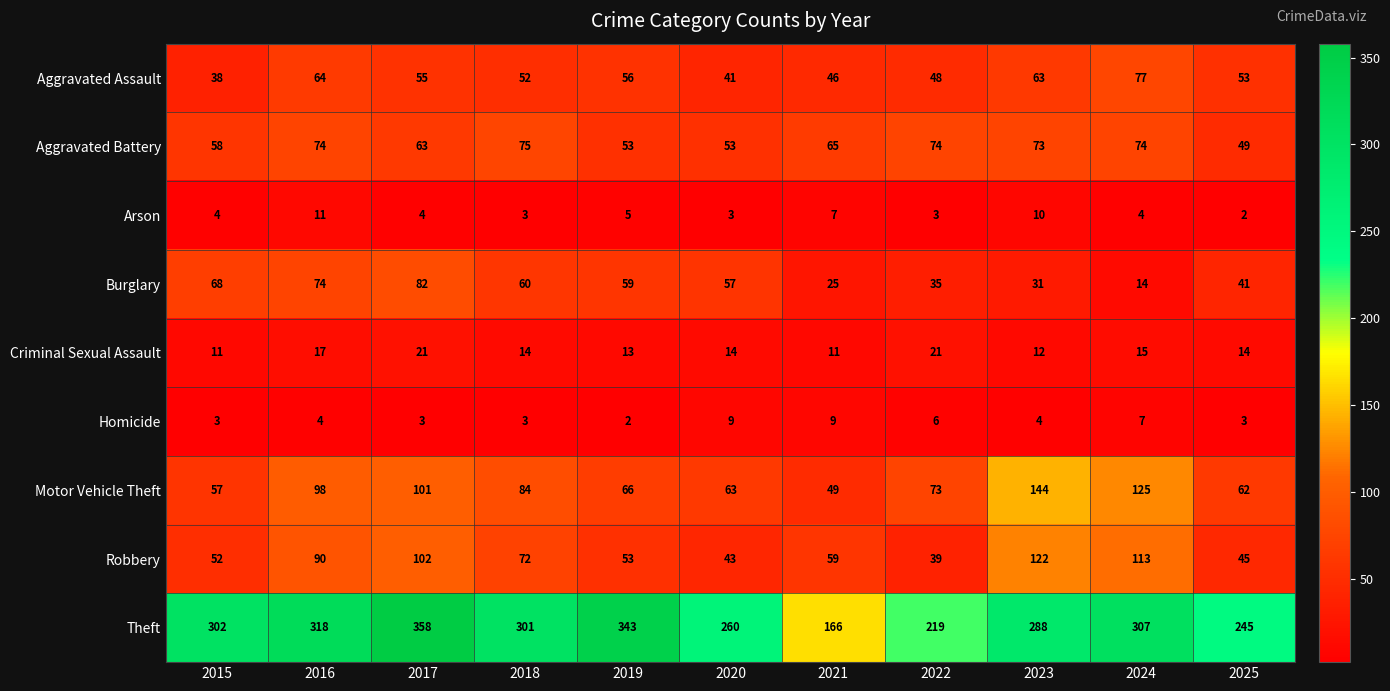

What is the difference between the highest and lowest values at 2022?

216